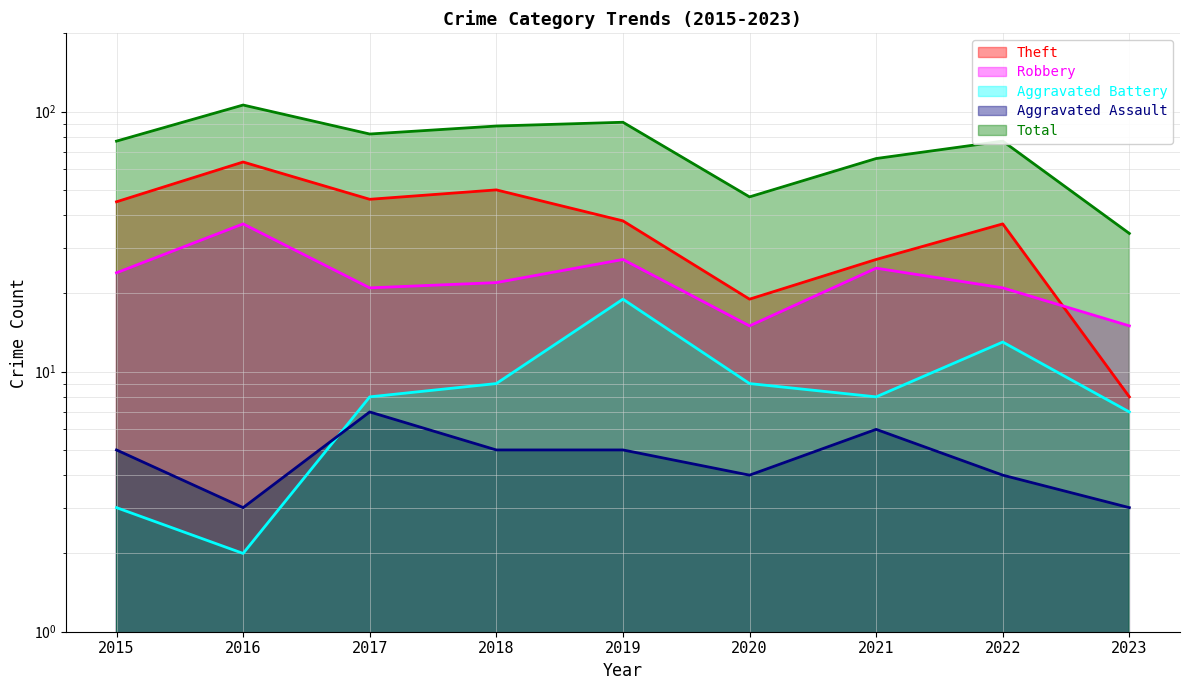

Which series has the widest spread of values?

Total